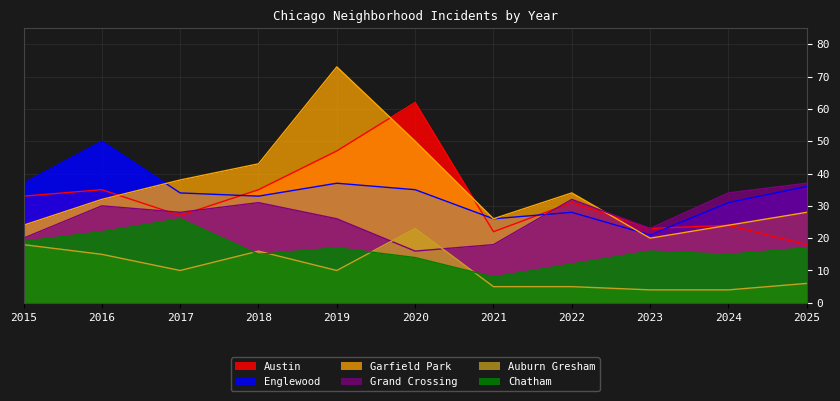

True or false: Austin has a value of 23 at 2023.

True